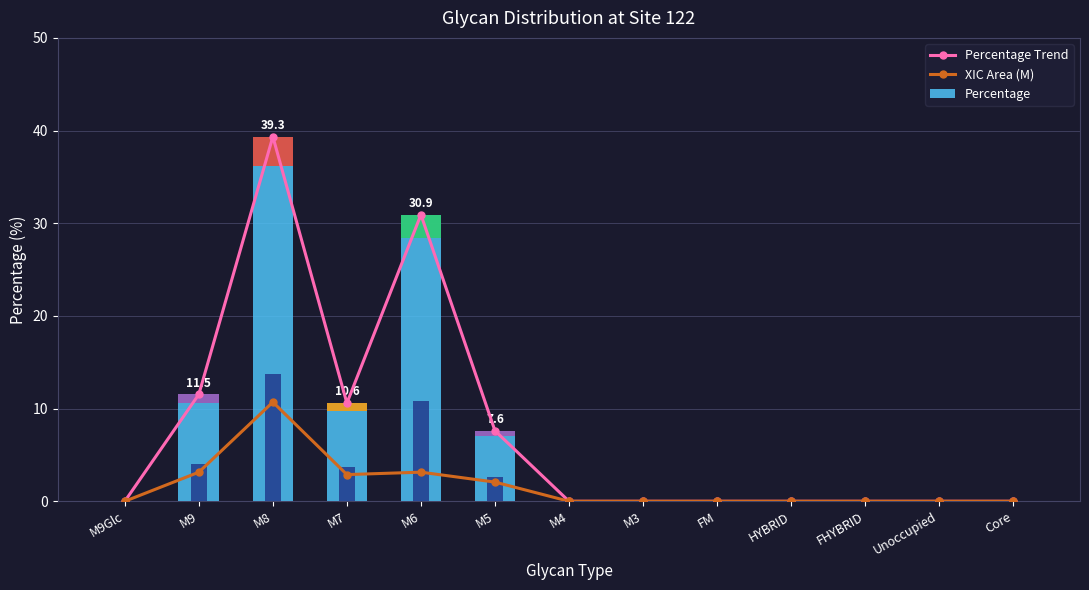

Reading right to left, transcribe all the data shown in this chart.

Percentage Trend: 0.0	0.0	0.0	0.0	0.0	0.0	0.0	7.6	30.9	10.6	39.3	11.5	0.0
XIC Area (M): 0.0	0.0	0.0	0.0	0.0	0.0	0.0	2.1	3.1	2.9	10.7	3.1	0.0
Percentage: 0.0	0.0	0.0	0.0	0.0	0.0	0.0	7.6	30.9	10.6	39.3	11.5	0.0